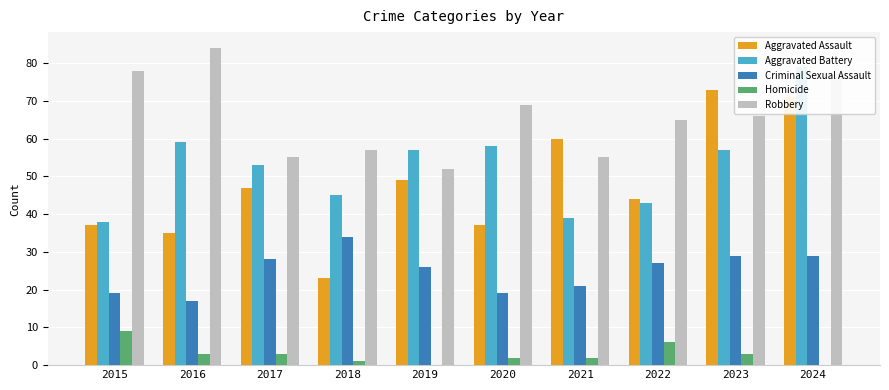

Which category has the lowest value across all series?

2019